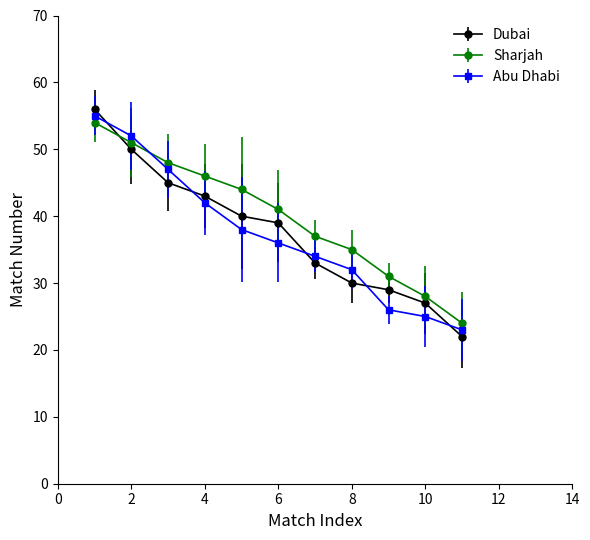

Which series has the largest range (max minus min)?

Dubai